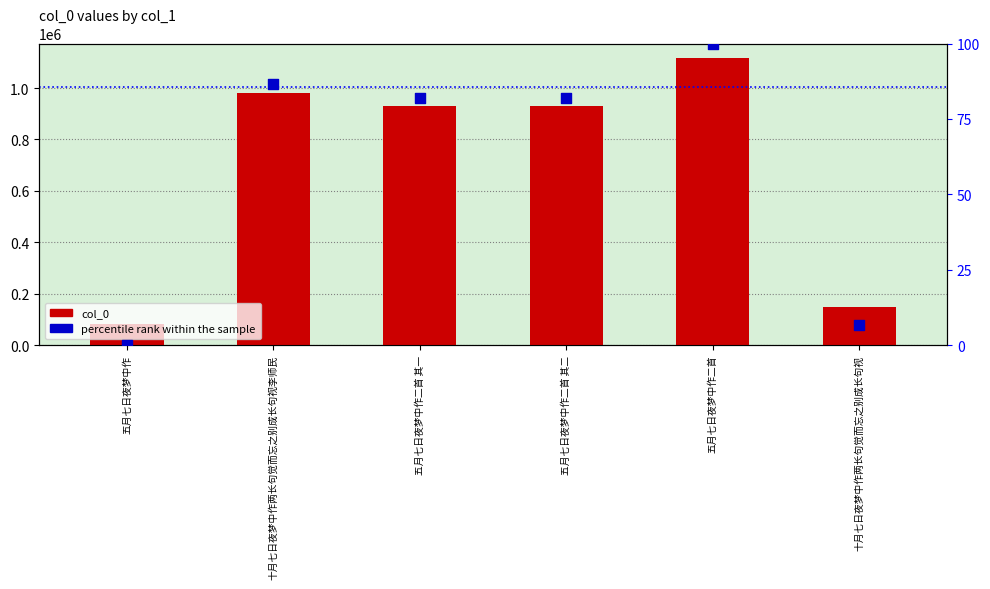

Is the value of percentile rank within the sample at 五月七日夜梦中作二首 其二 greater than the value of col_0 at 五月七日夜梦中作二首 其一?

No